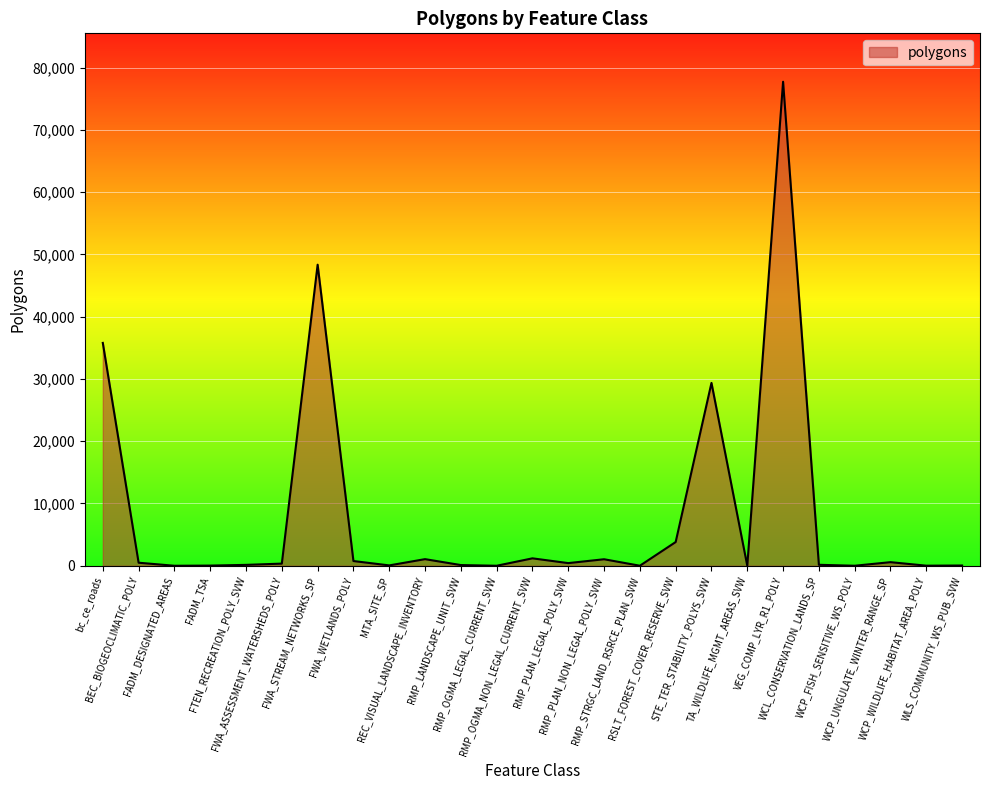

What is the difference between the maximum and minimum values?

77730